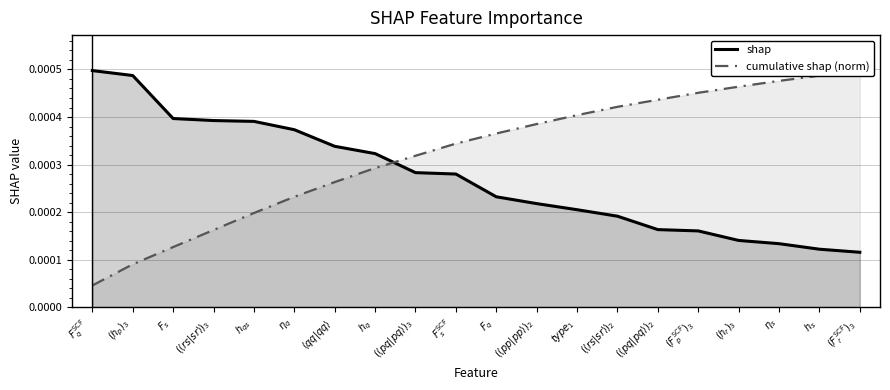

True or false: cumulative shap (norm) and shap intersect in this chart.

True